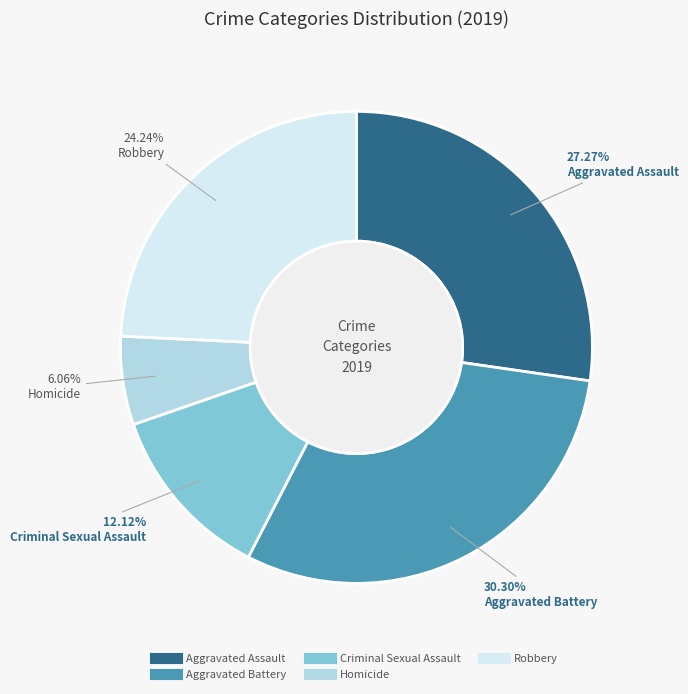

Is the sum of Robbery and Homicide greater than half?

No